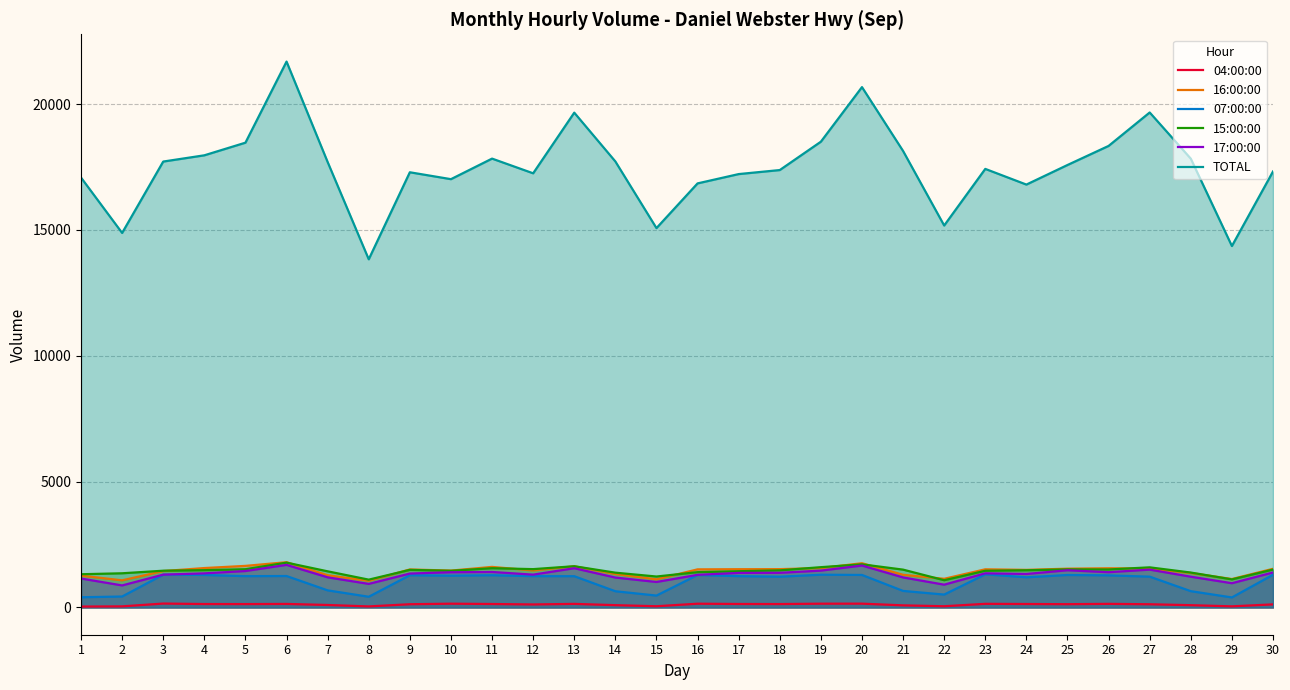

At which category does the chart reach its minimum across all series?

1